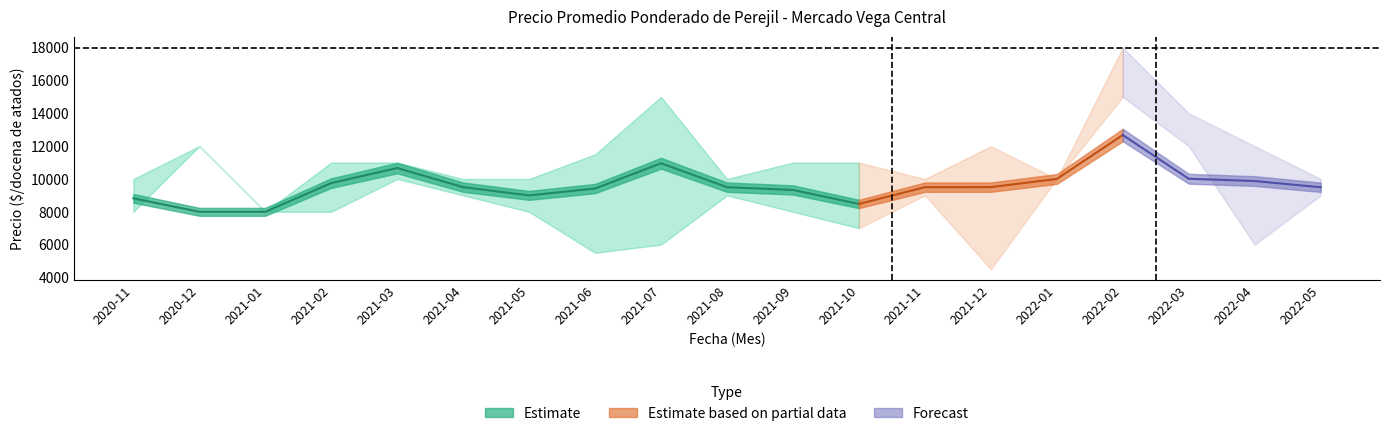

What is the difference between the Precio mínimo values at 2021-01 and 2022-04?

2000